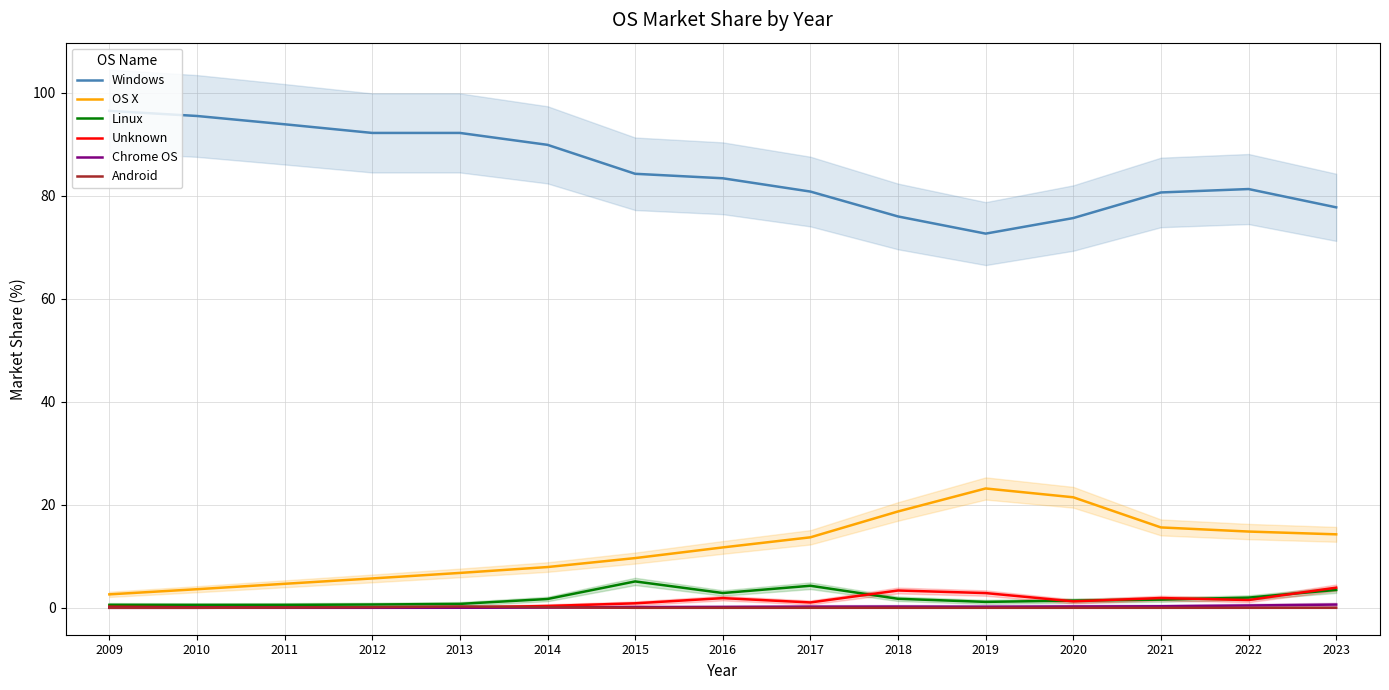

What is the difference between the highest and lowest values at 2018?

76.0